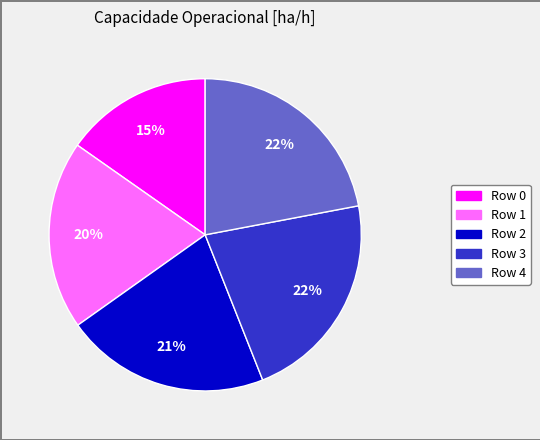

To the nearest percent, what is the difference between the largest and smallest slice percentages?

7%